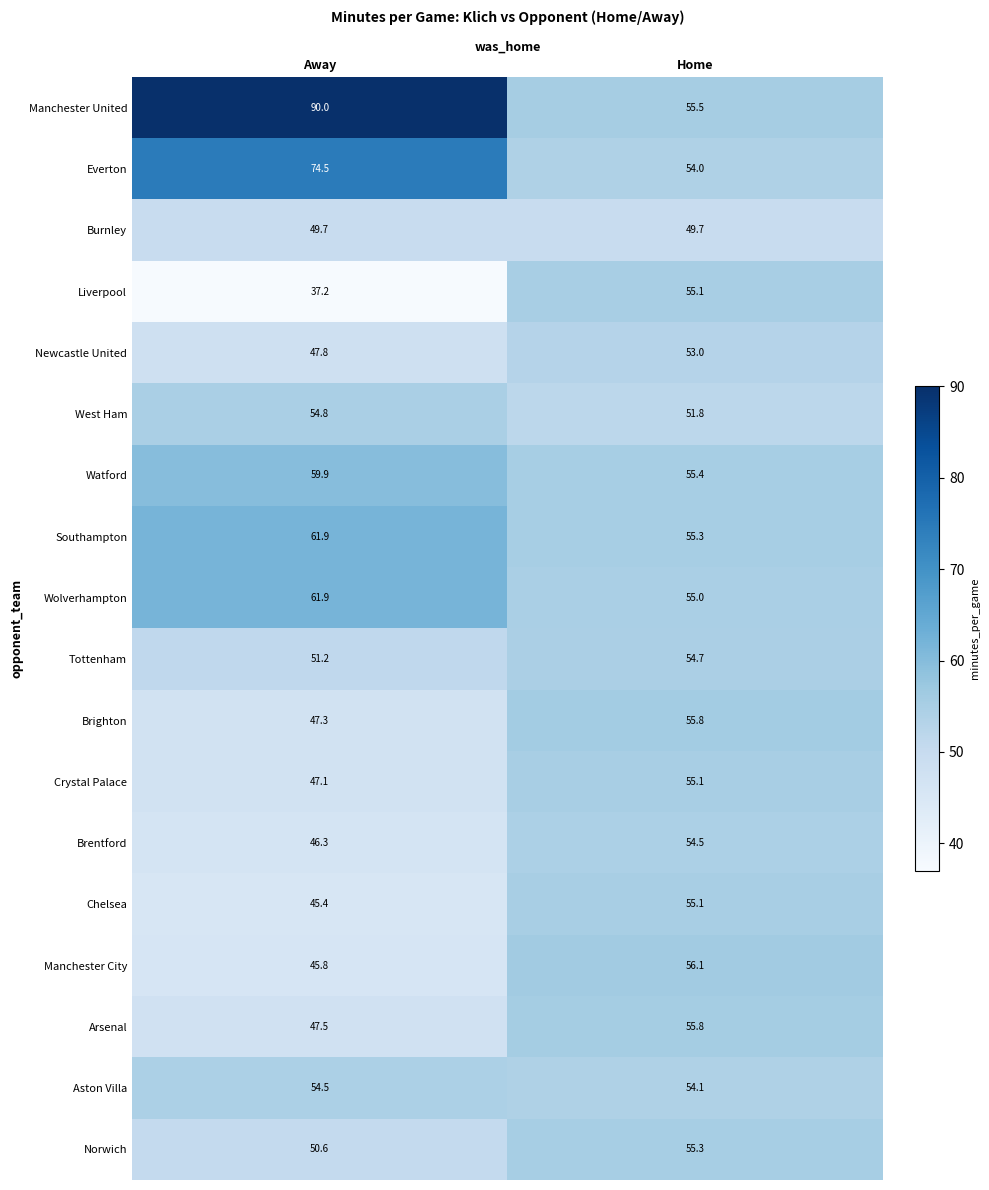

The value of Crystal Palace at Home is 55.1. True or false?

True